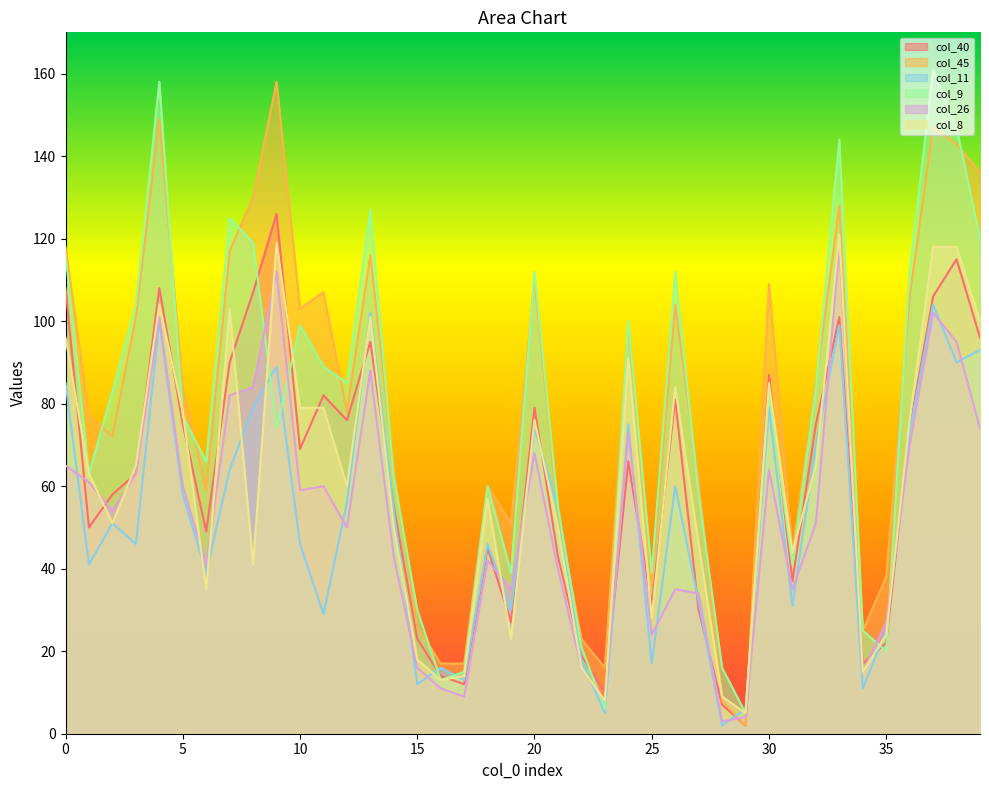

What is the difference between the maximum and minimum values in the col_26 series?

115